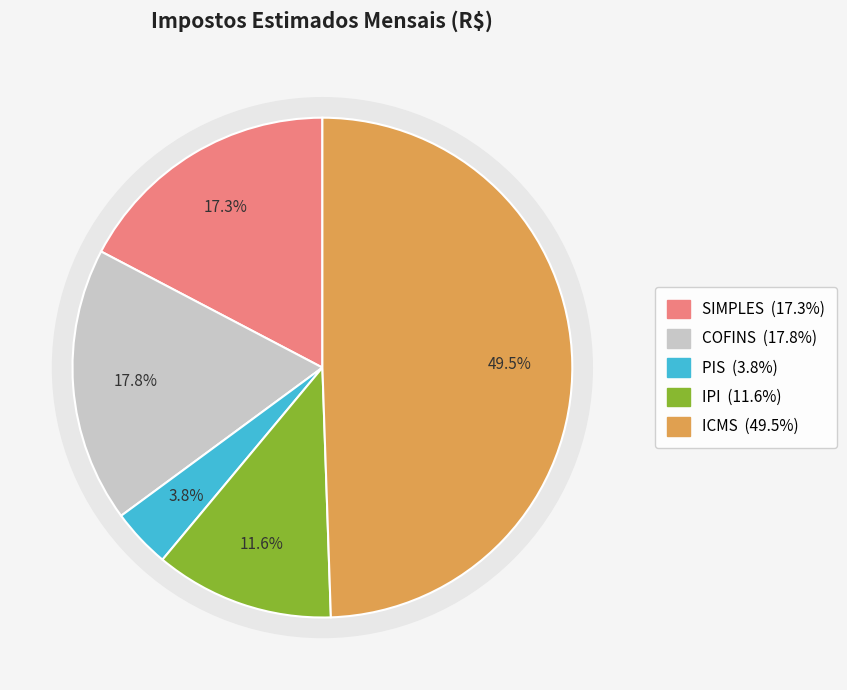

Which slice is the largest?

ICMS